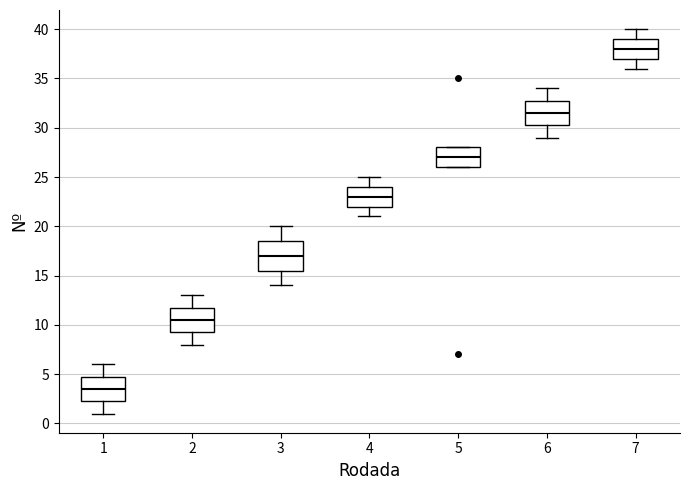

Which box has the lowest median line?

1